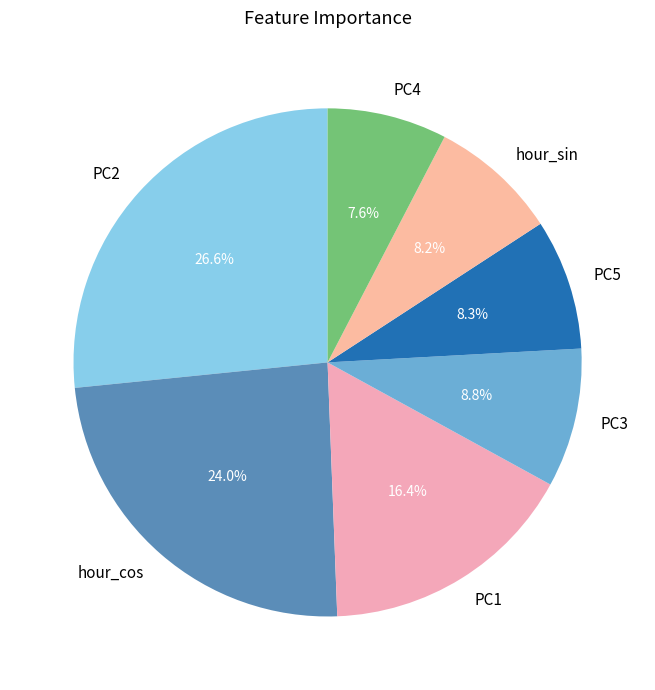

Is there any slice that represents more than half of the pie?

No